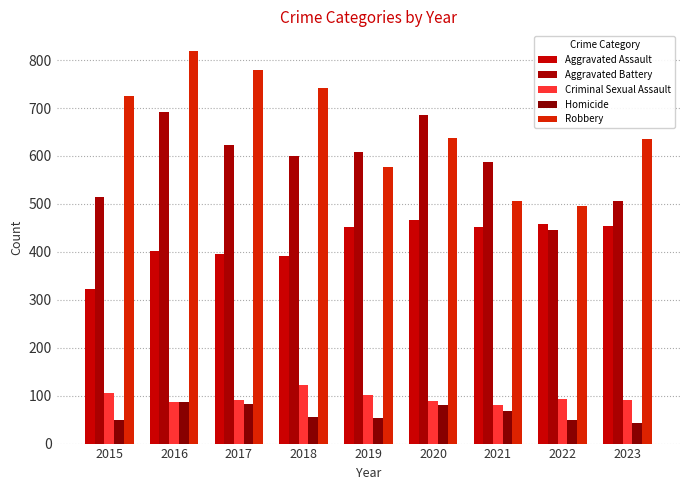

What is the difference between the highest and lowest values at 2022?

447